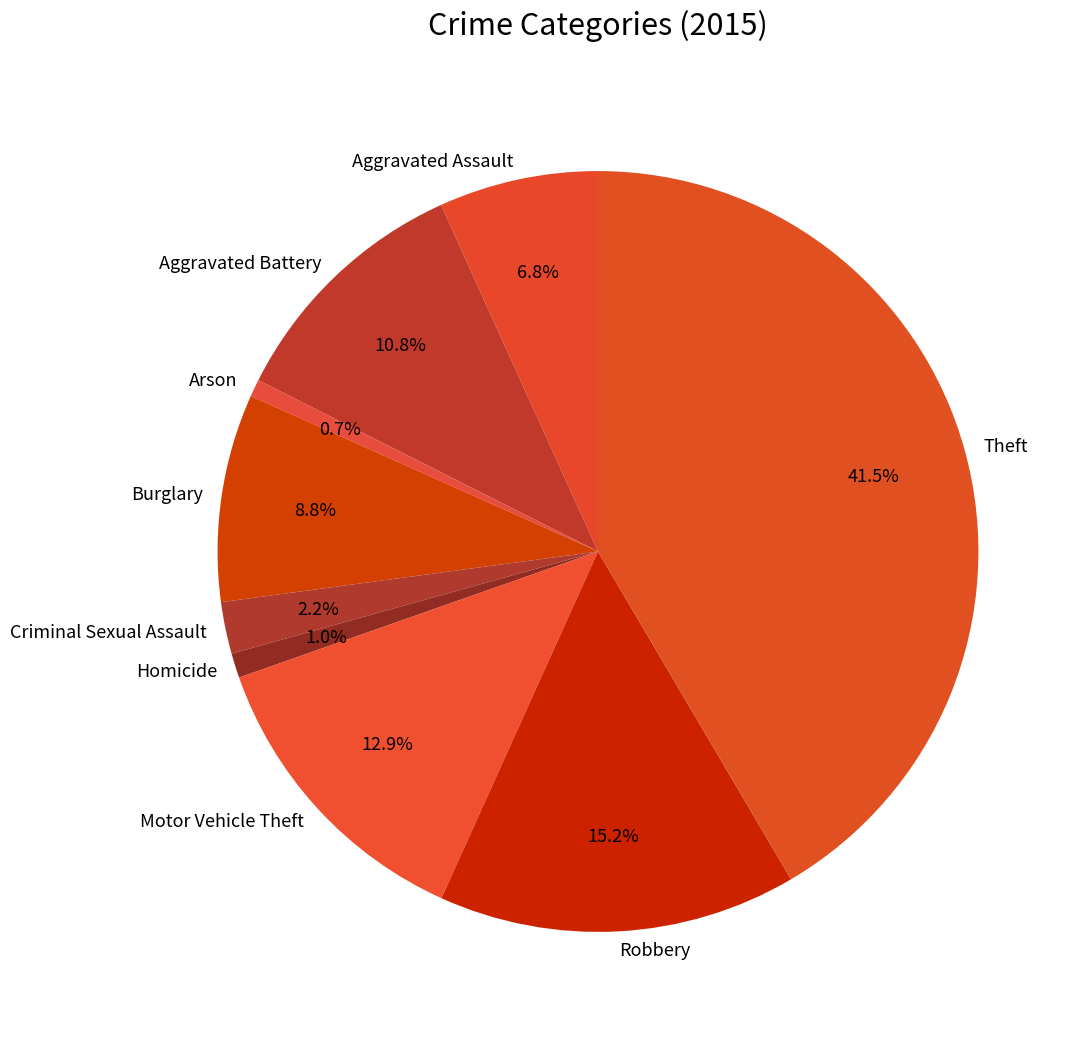

The Theft slice represents 51% of the pie. True or false?

False